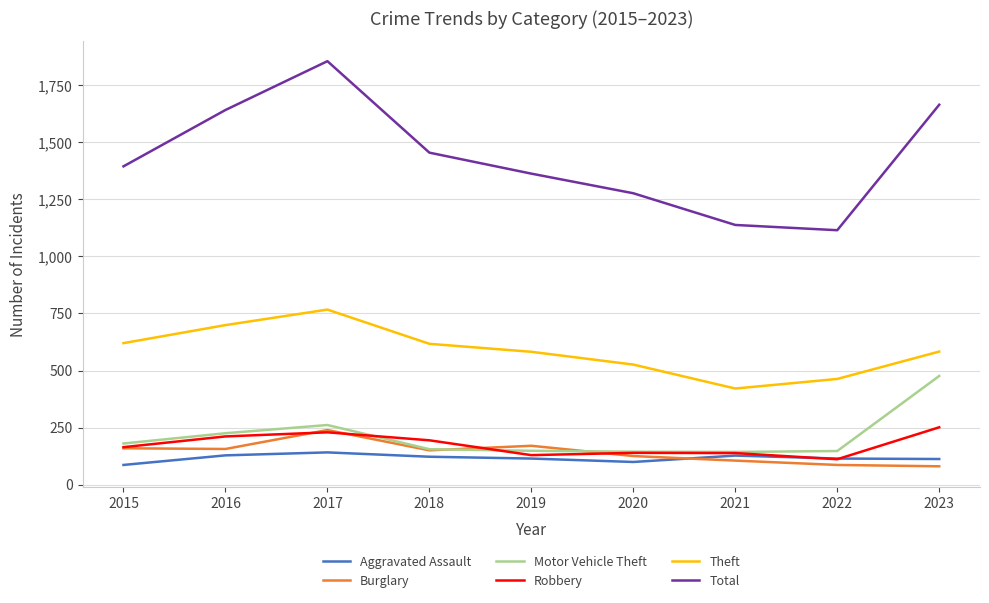

Is the value of Total at 2022 greater than the value of Theft at 2019?

Yes